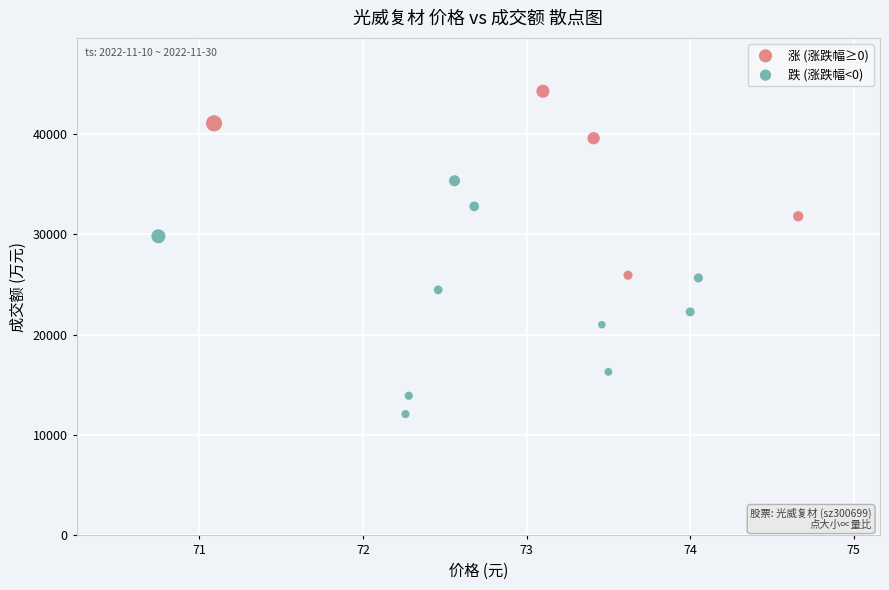

Which series contains the lowest Y value?

跌 (涨跌幅<0)